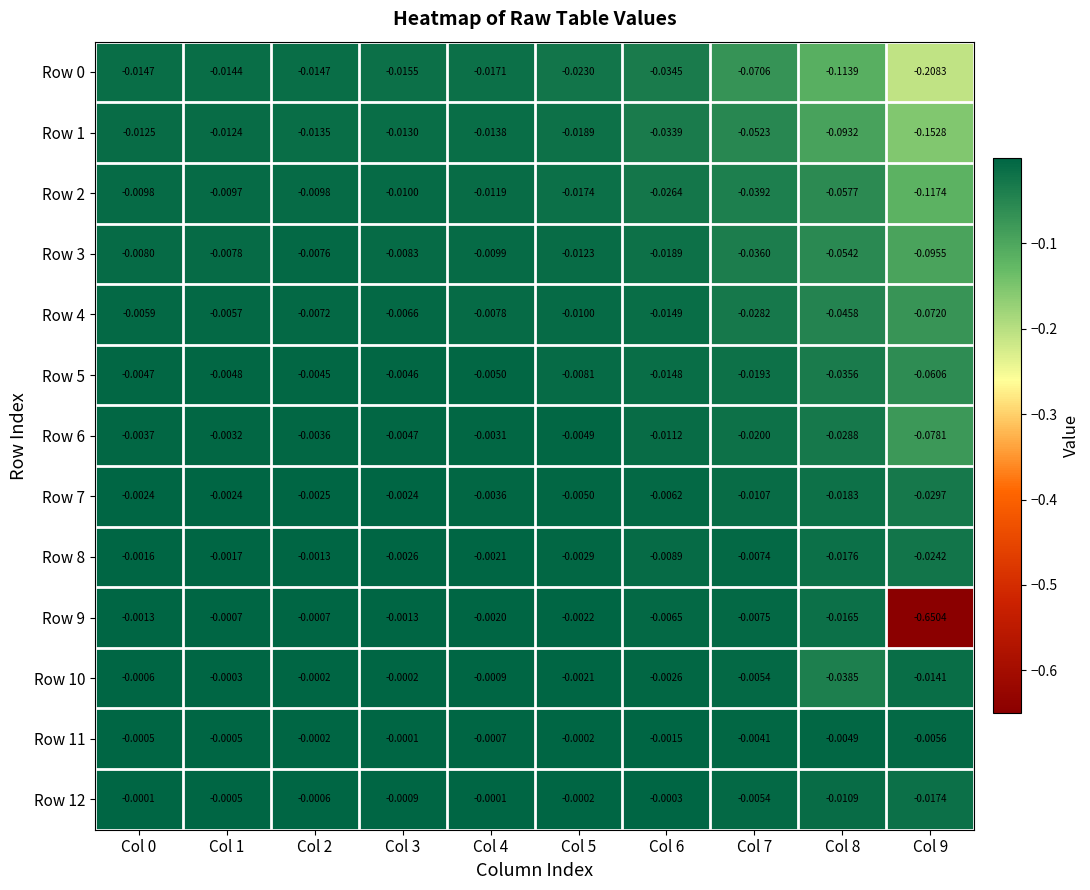

Is the value of Row 1 at Col 5 greater than the value of Row 7 at Col 3?

No